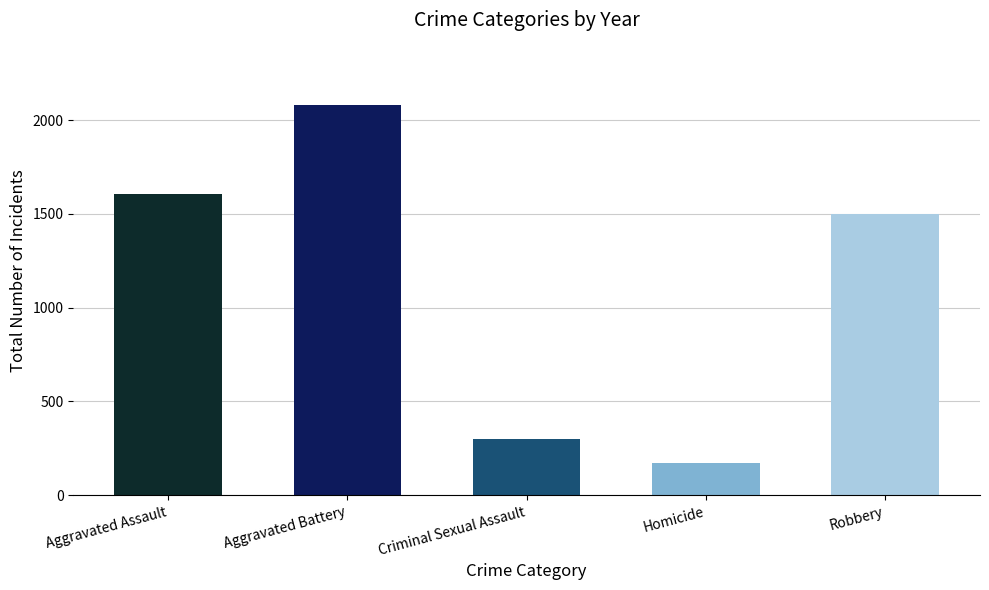

The value at Aggravated Battery is 553. True or false?

False